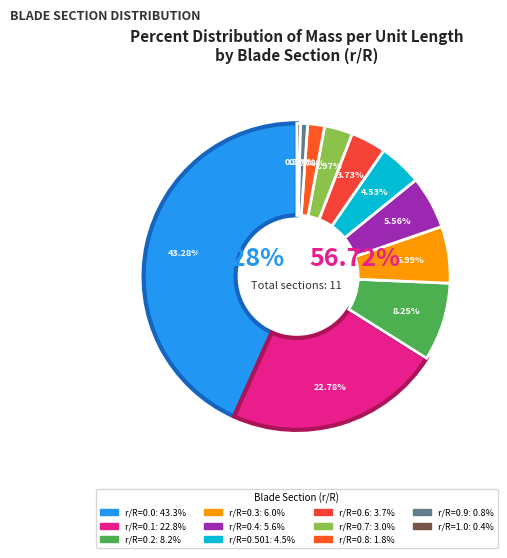

To the nearest percent, what is the difference between the largest and smallest slice percentages?

43%